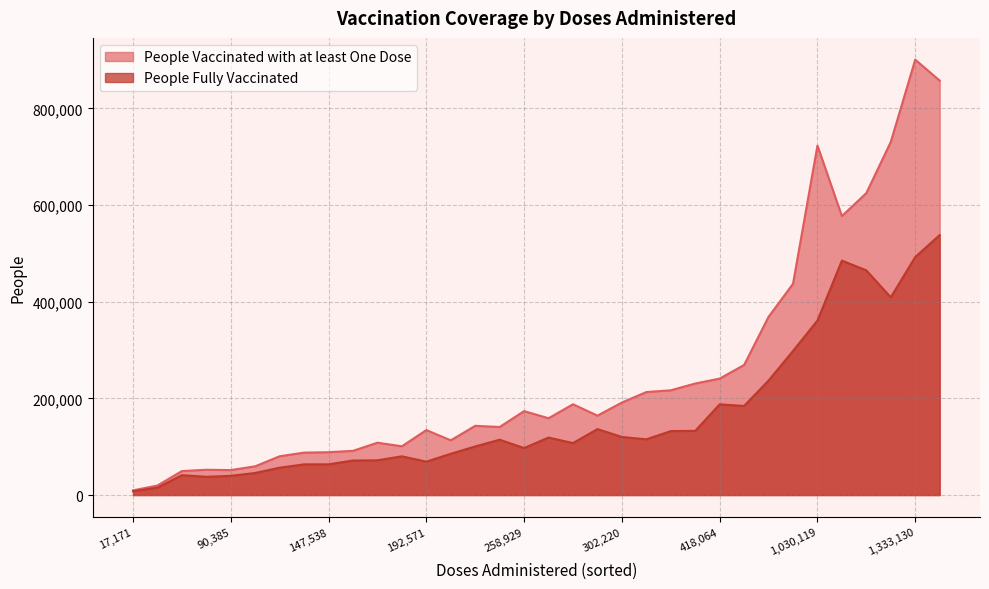

True or false: People Vaccinated with at least One Dose and People Fully Vaccinated cross at least once.

False